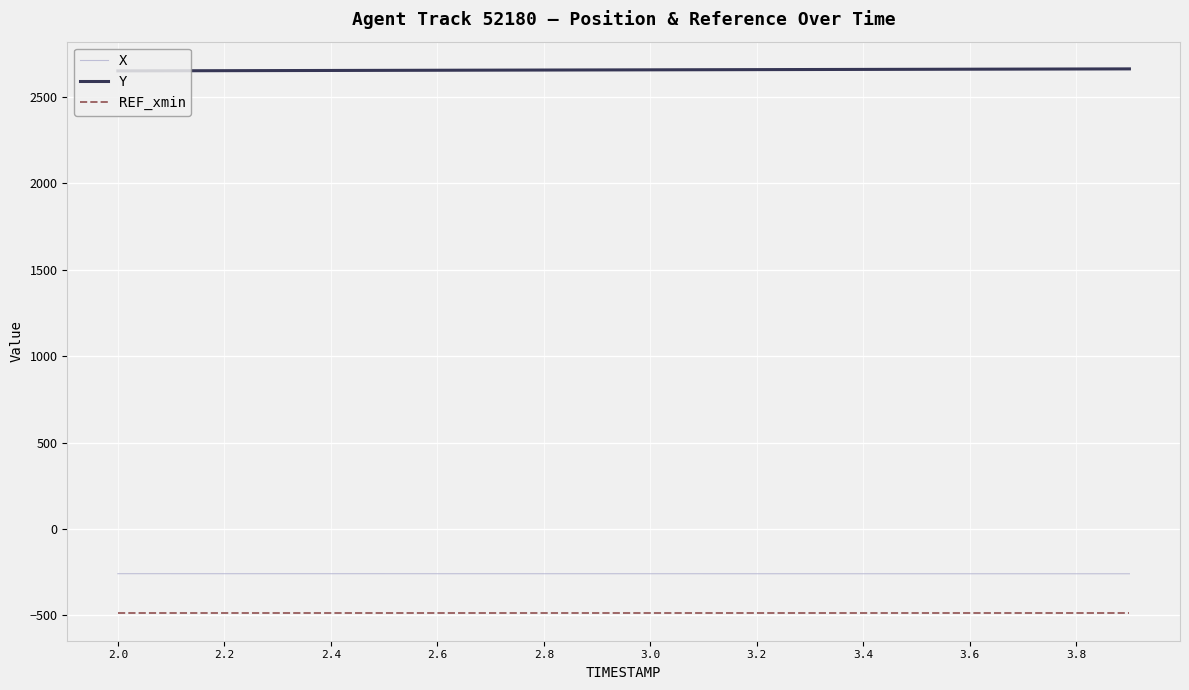

What are all the series names shown in the legend?

X, Y, REF_xmin